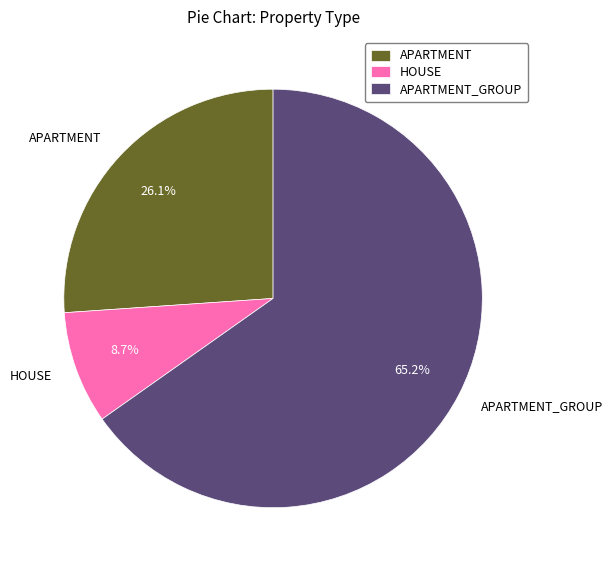

Does APARTMENT_GROUP represent more than half of the total?

Yes